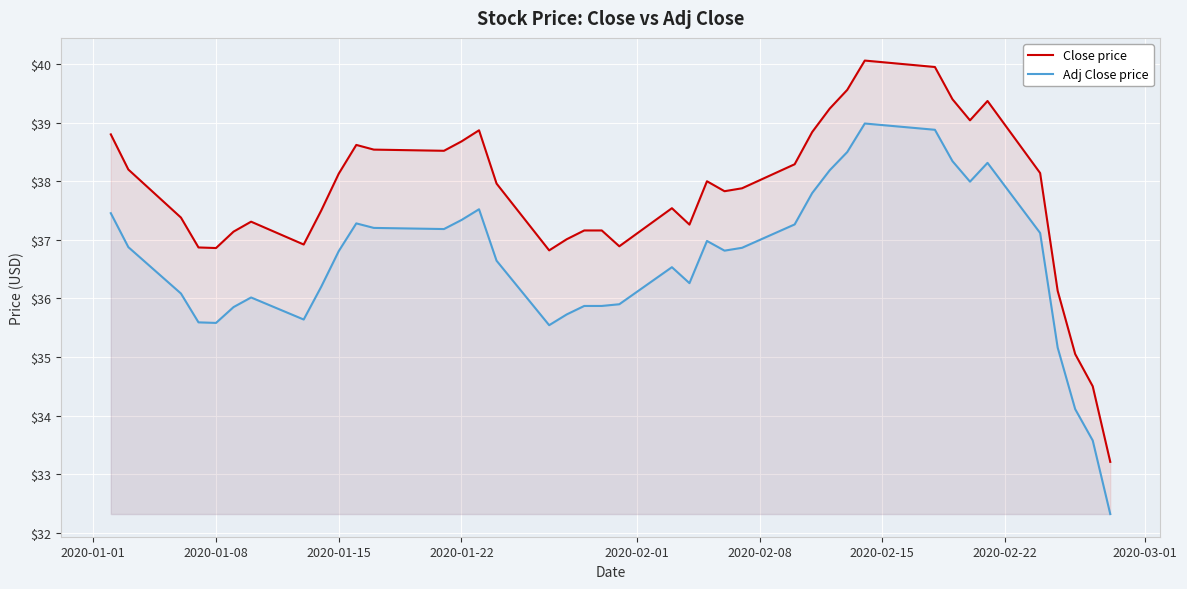

Which series has the widest spread of values?

Close price